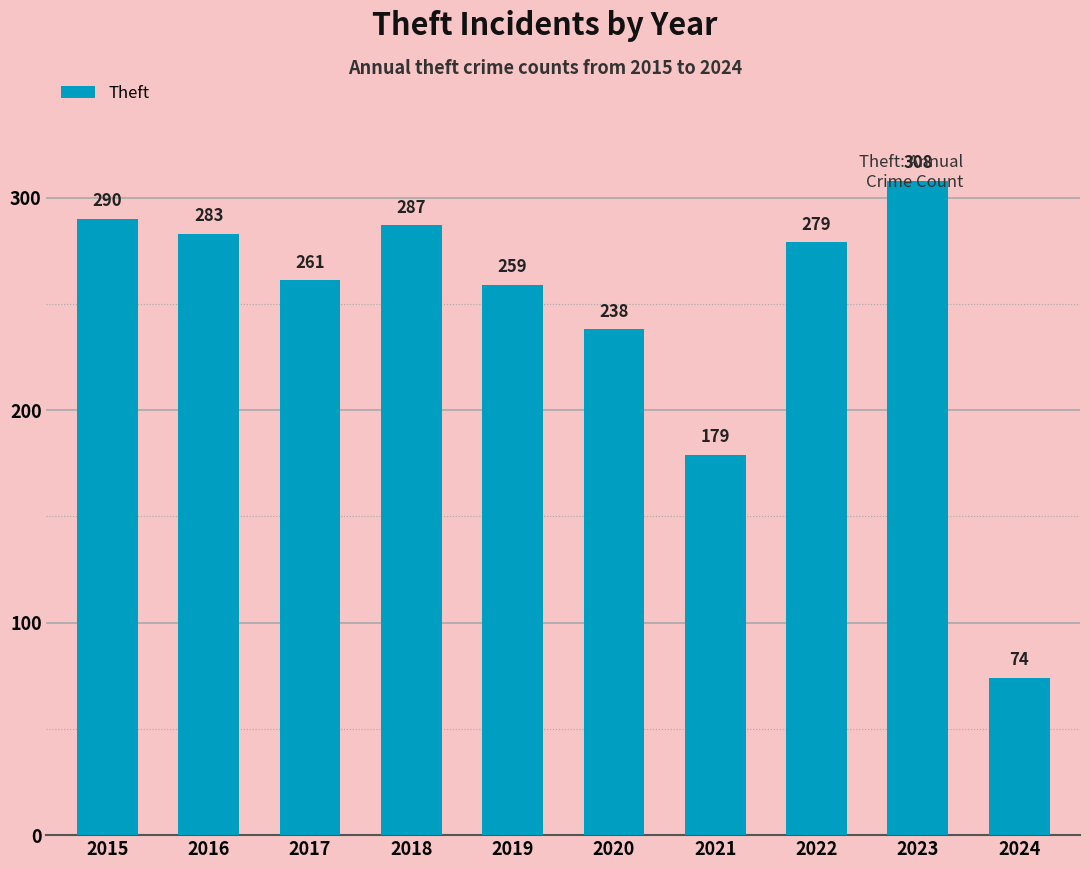

True or false: the data shows 261 at 2017.

True